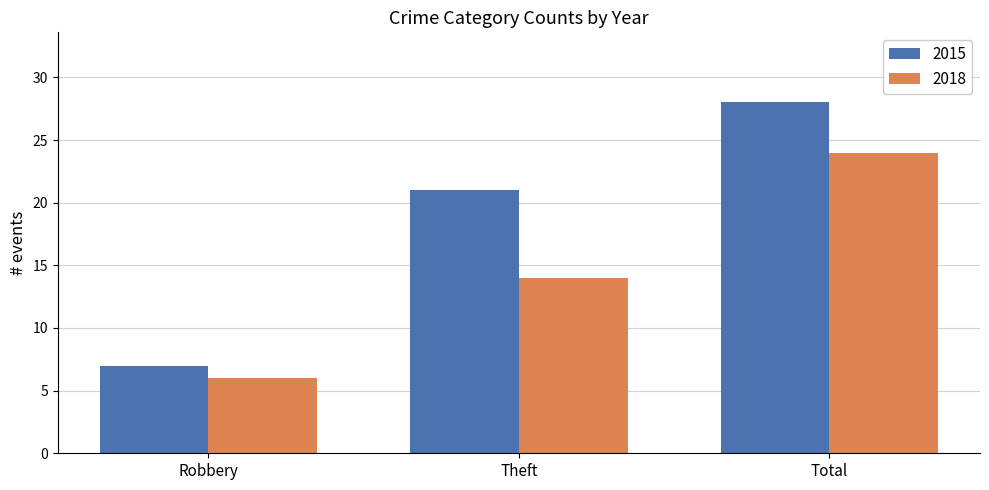

What is the maximum value shown in the chart?

28